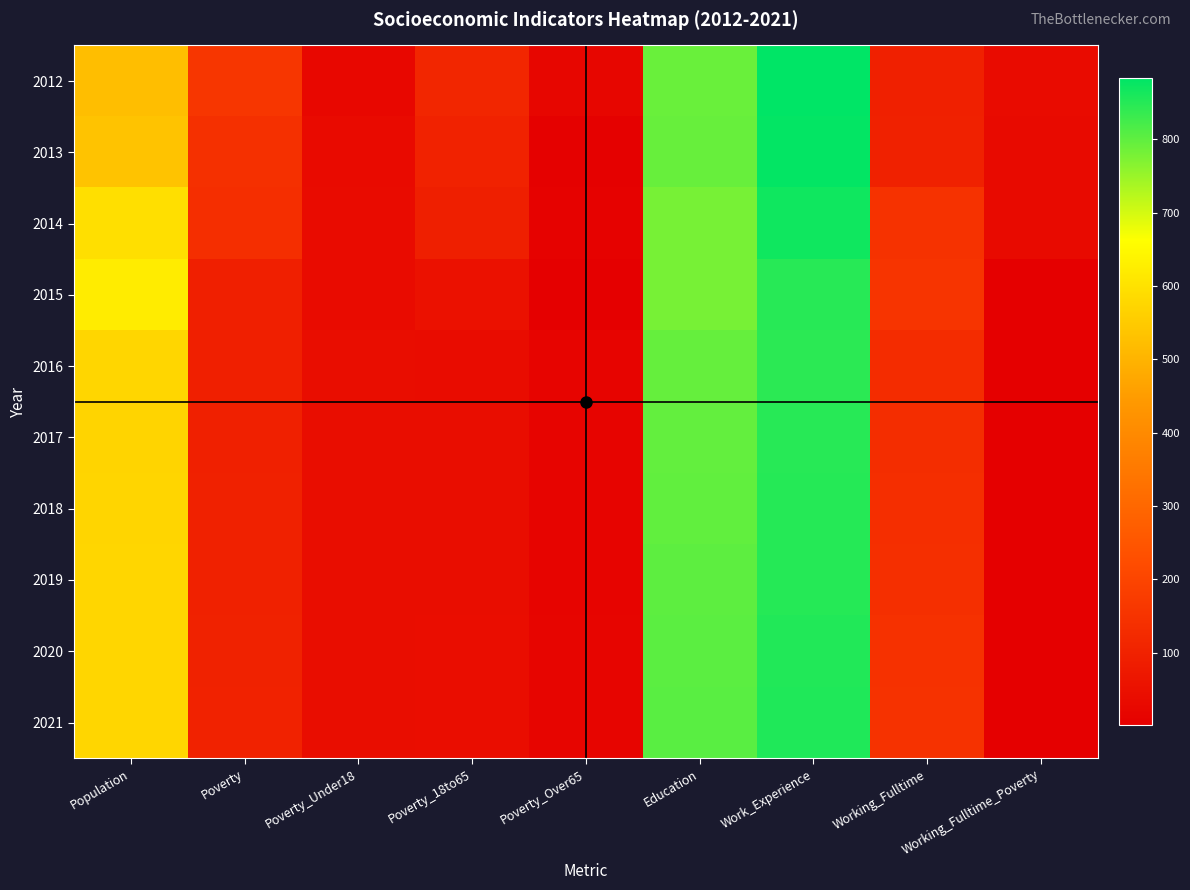

What is the minimum value shown in the chart?

1